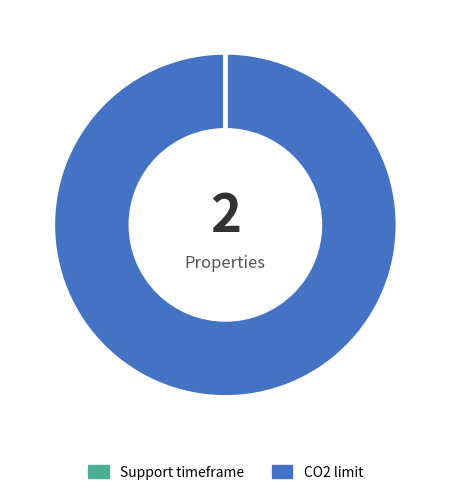

Which slice represents more than half of the pie?

CO2 limit